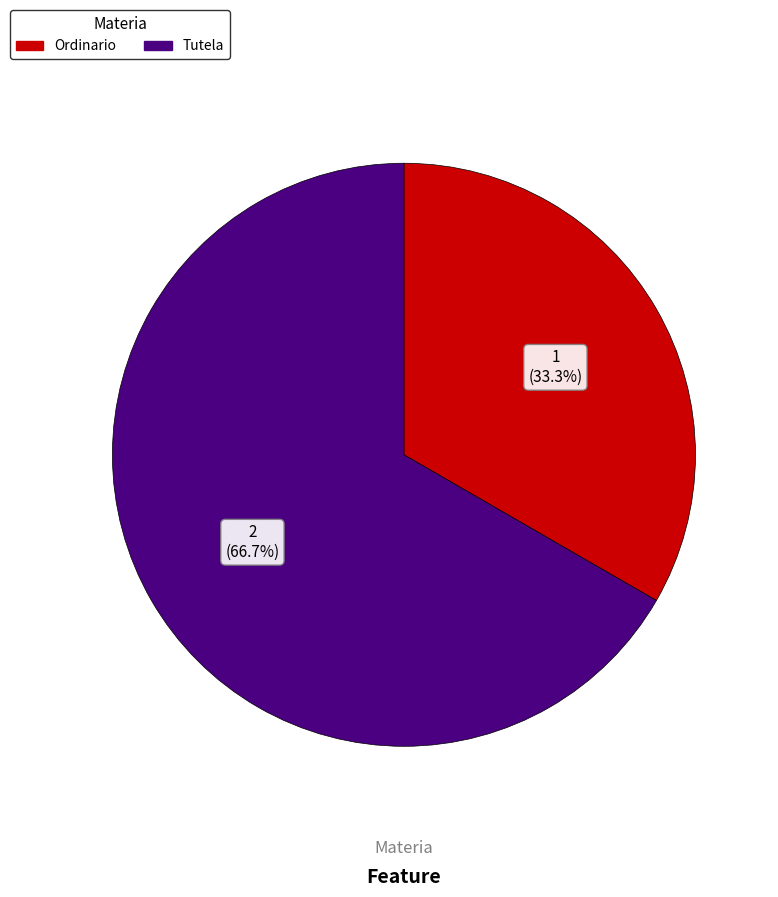

Which has a higher value, Ordinario or Tutela?

Tutela